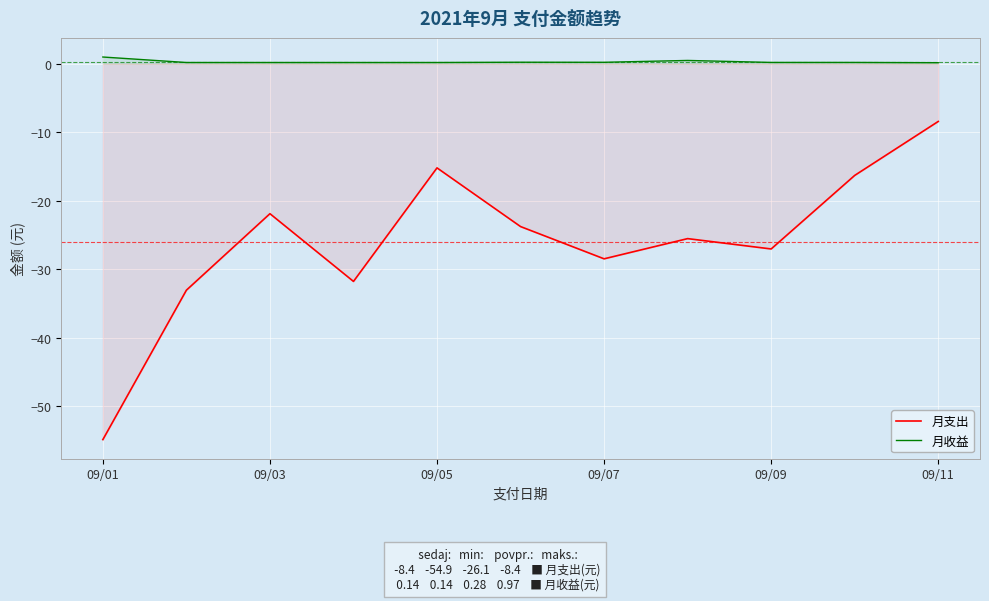

The 月支出 series shows -8.4 at 09/11. True or false?

True